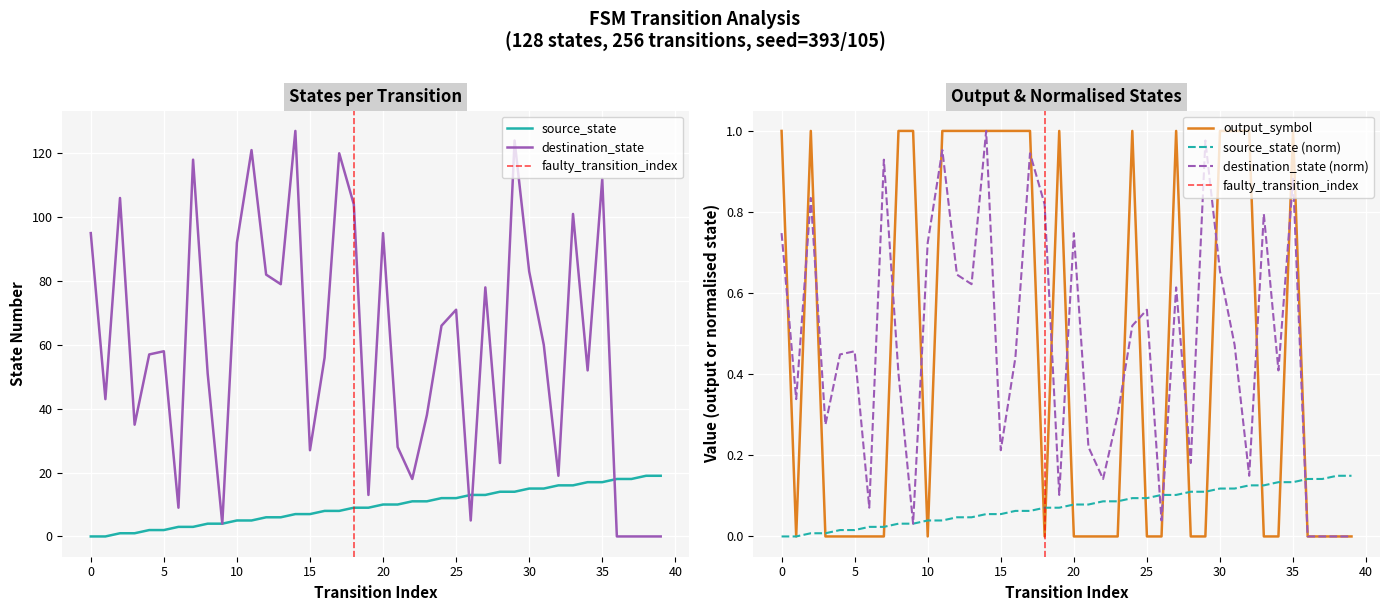

The destination_state series shows 124.0 at 29. True or false?

True